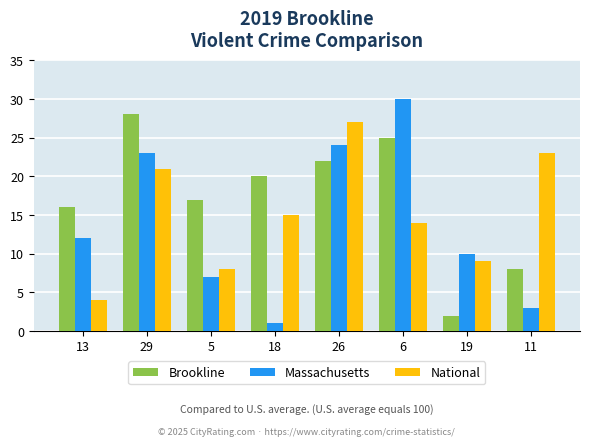

What is the difference between the maximum and second lowest values in the National series?

19